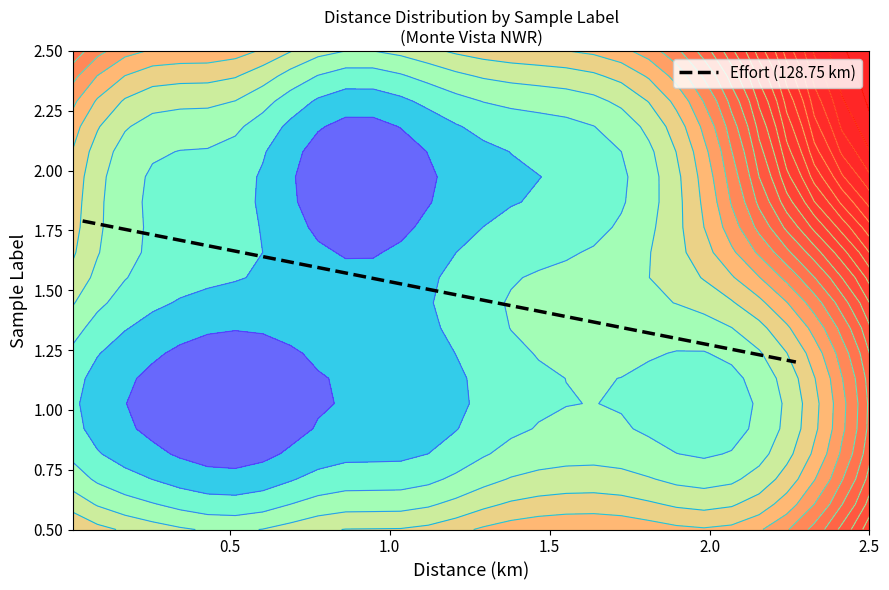

What is the value of the 8th point from the left?

1.3